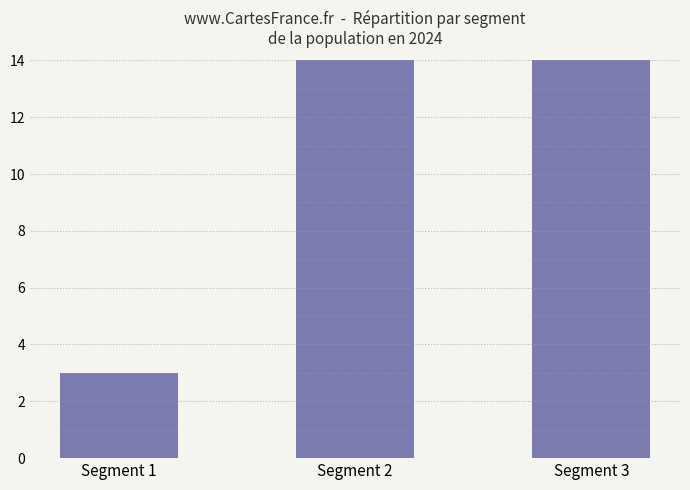

What is the change in value from Segment 2 to Segment 3?

-1